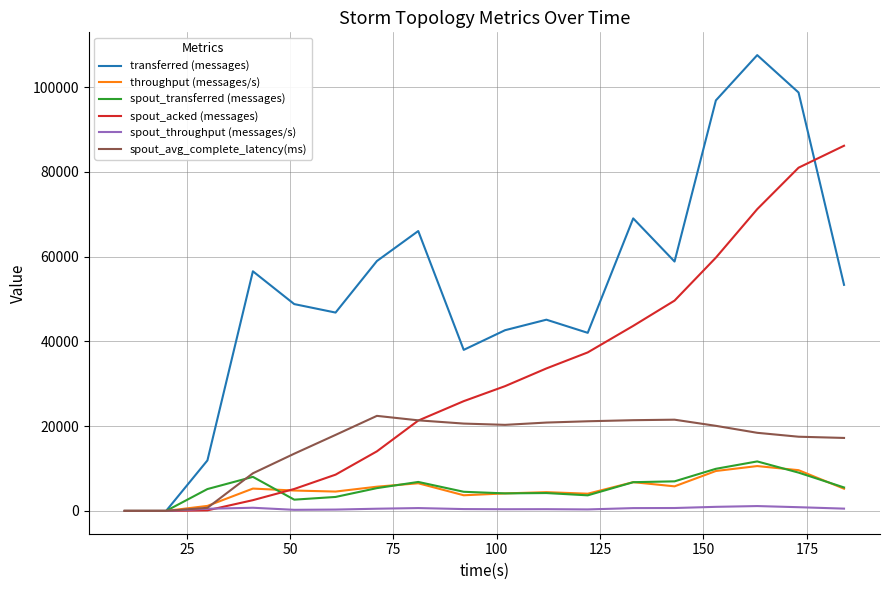

Which series has the widest spread of values?

transferred (messages)